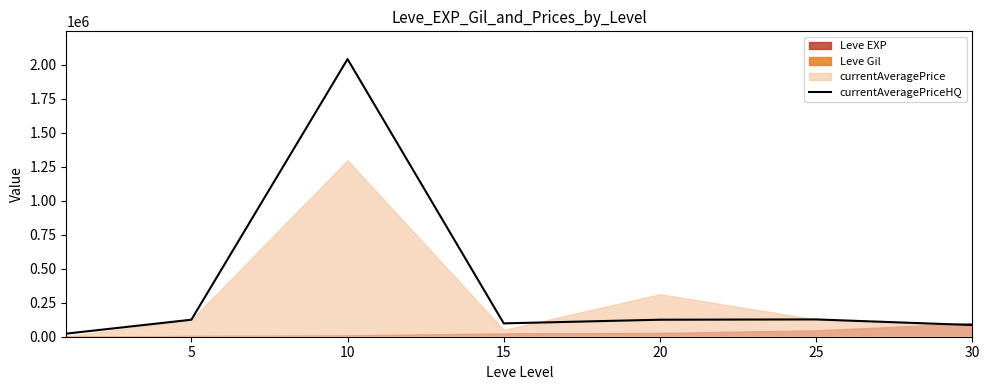

The chart shows a value of 125000 at 20. True or false?

True